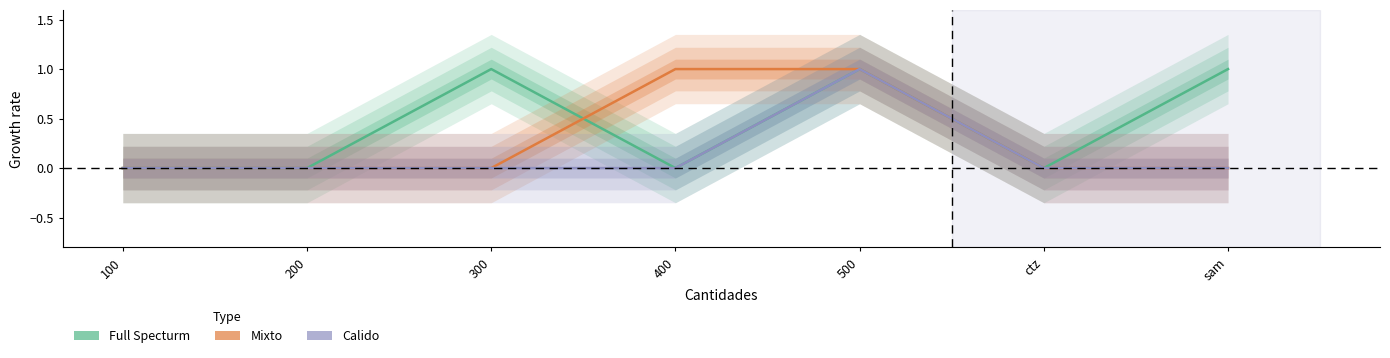

Reading left to right, list all the values displayed in this chart.

Full Specturm: 100=0	200=0	300=1	400=0	500=1	ctz=0	sam=1
Mixto: 100=0	200=0	300=0	400=1	500=1	ctz=0	sam=0
Calido: 100=0	200=0	300=0	400=0	500=1	ctz=0	sam=0